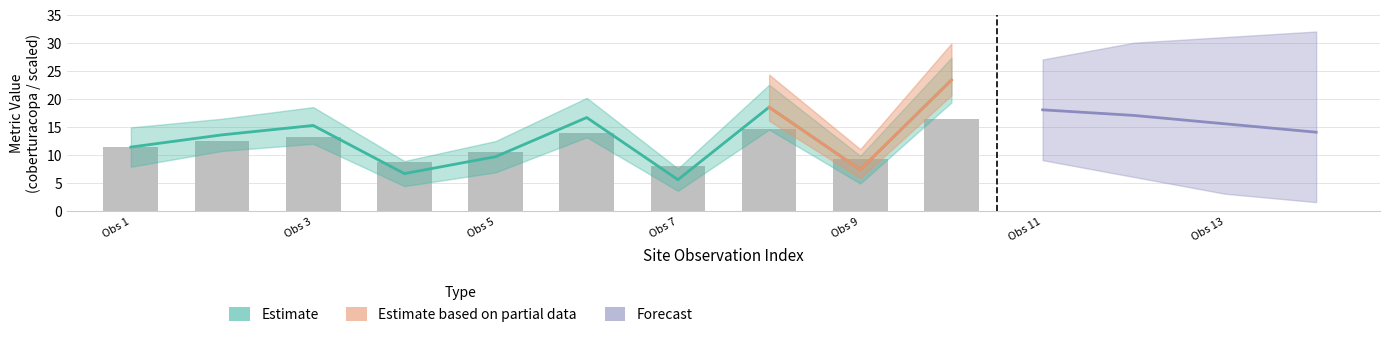

What is the difference between the highest and lowest values at 8?

18.4